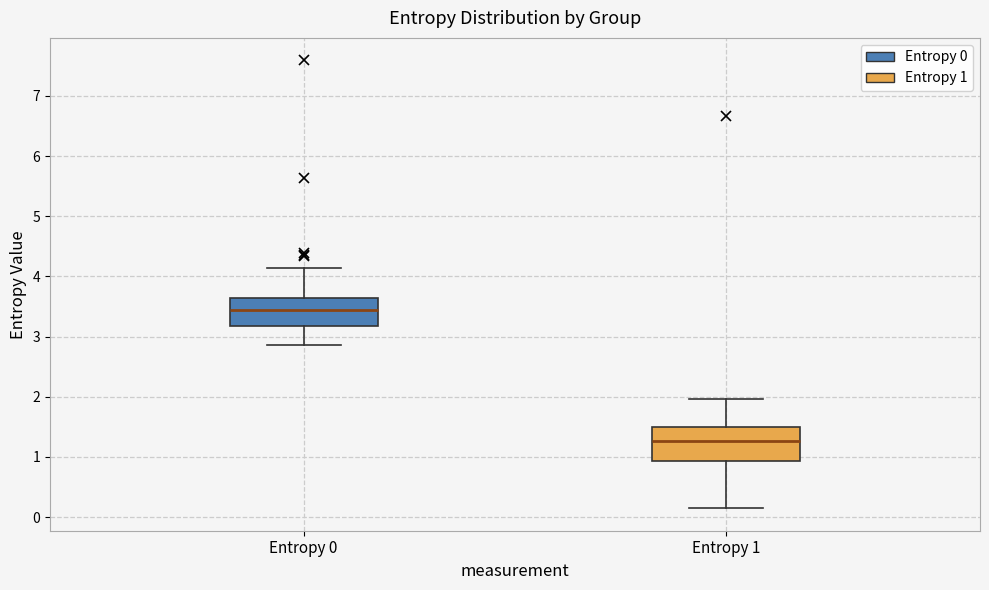

Where is the upper edge of the box for Entropy 1 on the y-axis? The values are not printed on the chart, so give them approximately, as read against the axis.

1.5